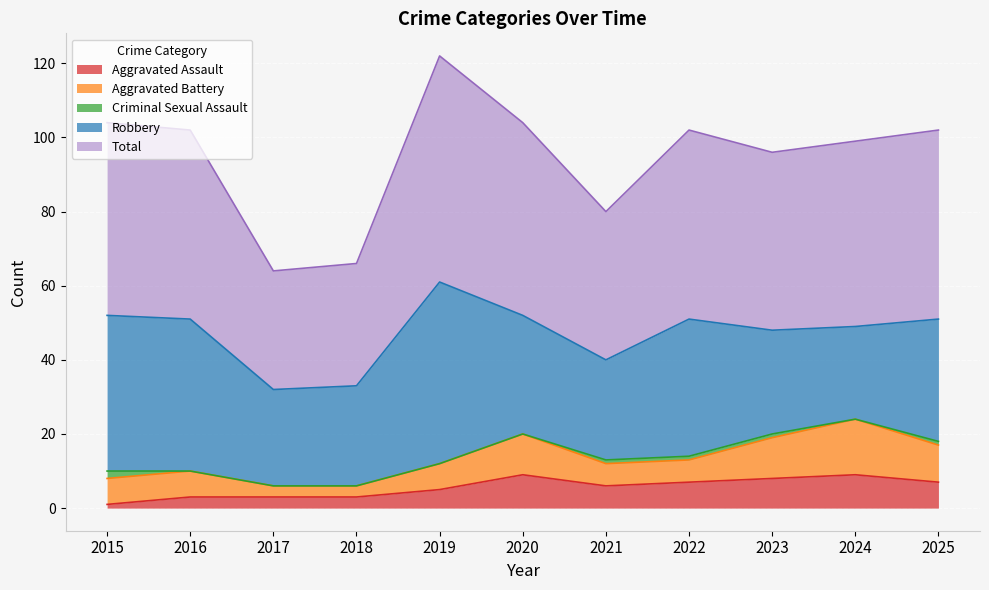

What is the value of the Robbery point at the 6th from the left?

32